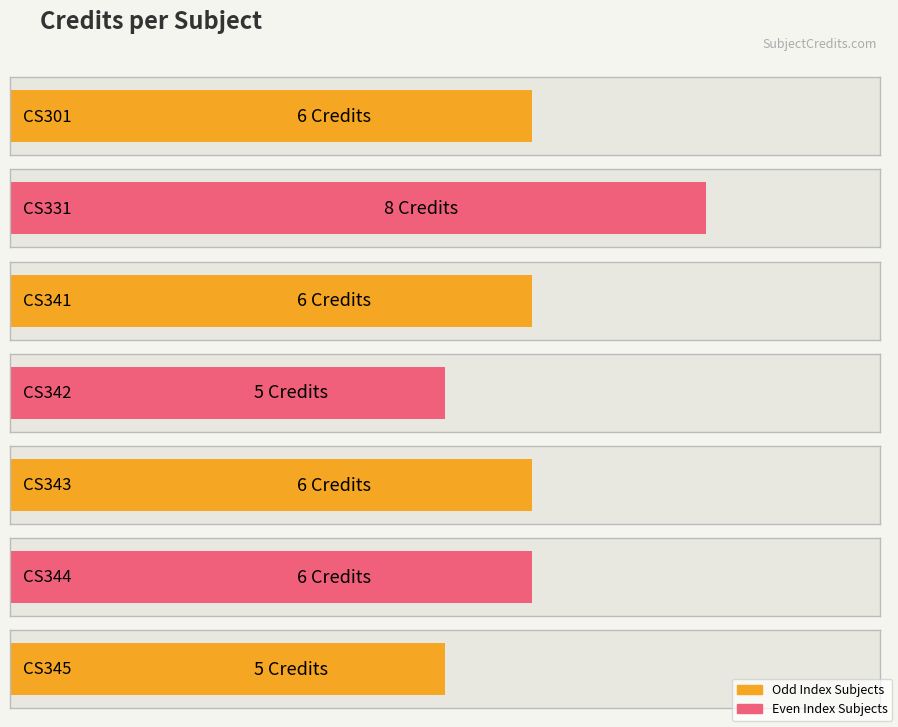

Is it true that the value at CS344 is 6?

True